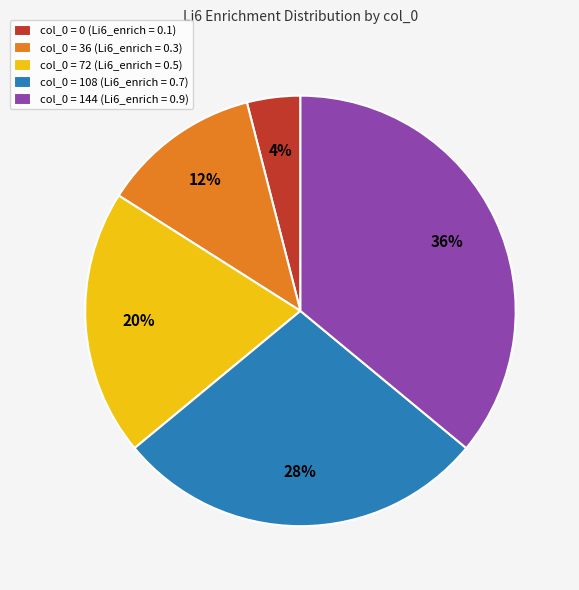

Is there any slice that represents more than half of the pie?

No